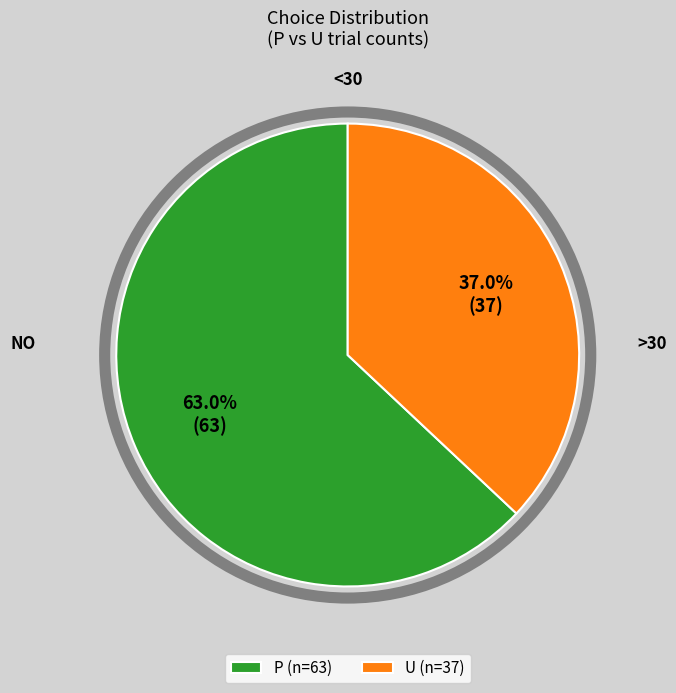

What portion of the pie excludes P?

37.0%